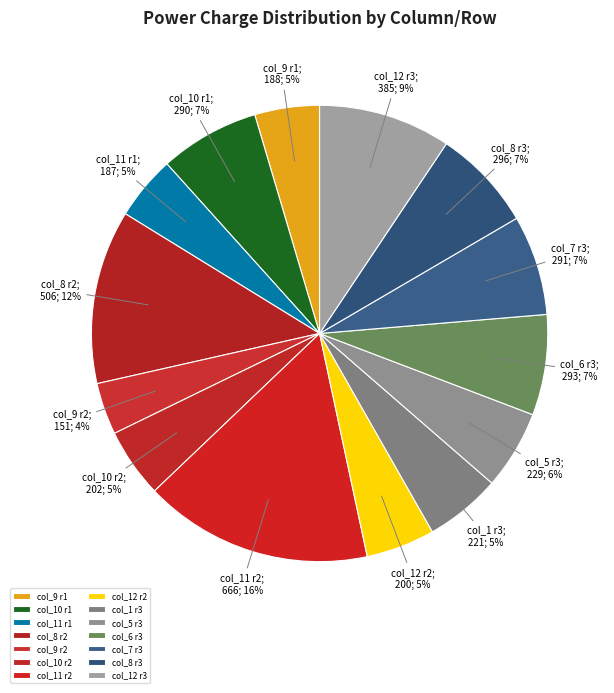

Which category has the biggest portion of the pie?

col_11 r2